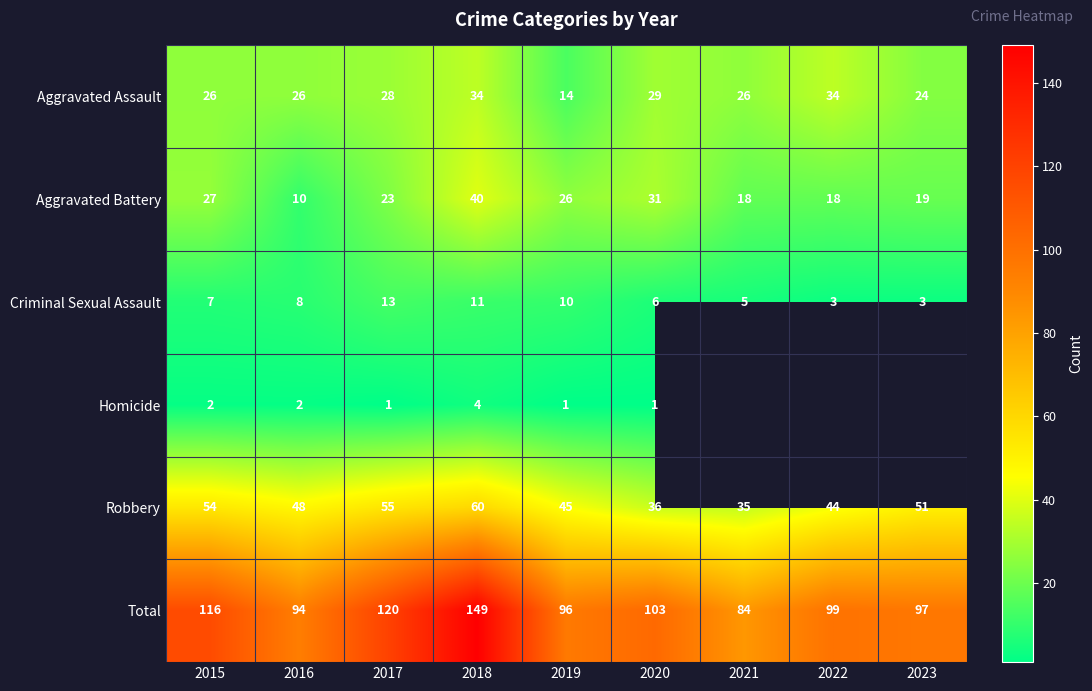

True or false: Robbery has a value of 48.0 at 2016.

True